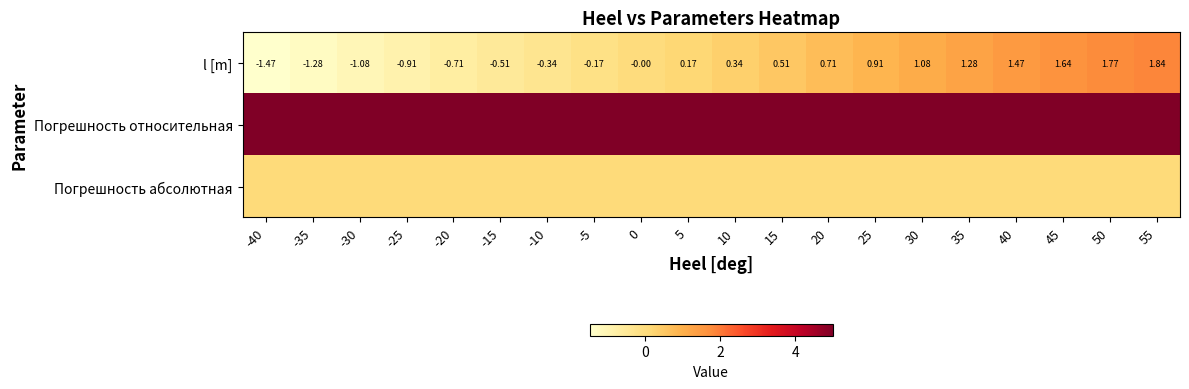

Rank the series by their maximum value, from lowest to highest.

Погрешность абсолютная, l [m], Погрешность относительная